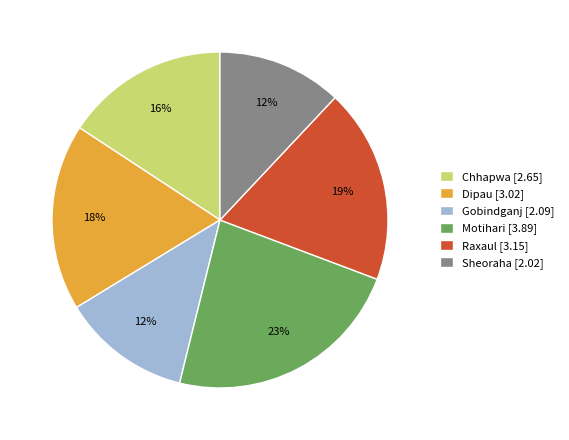

To the nearest percent, what is the average slice percentage?

17%